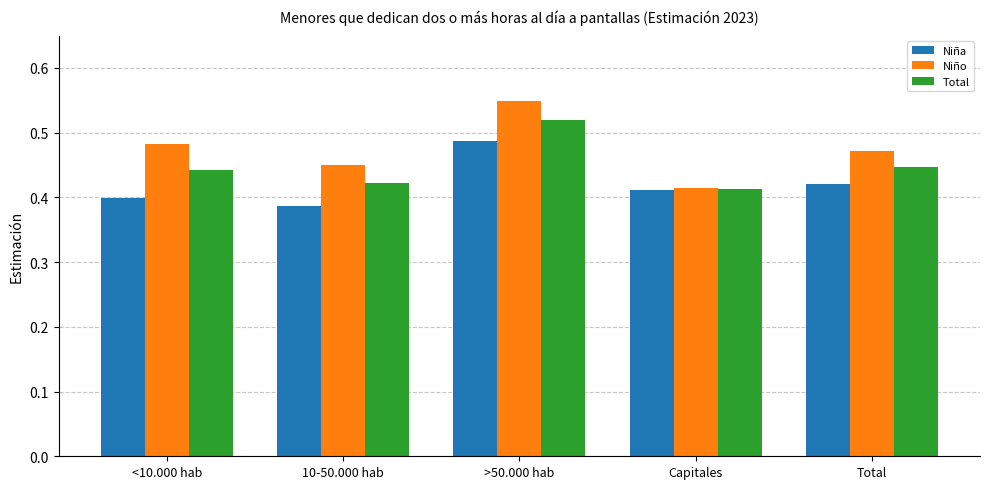

List the series in order of their overall mean, lowest first.

Niña, Total, Niño